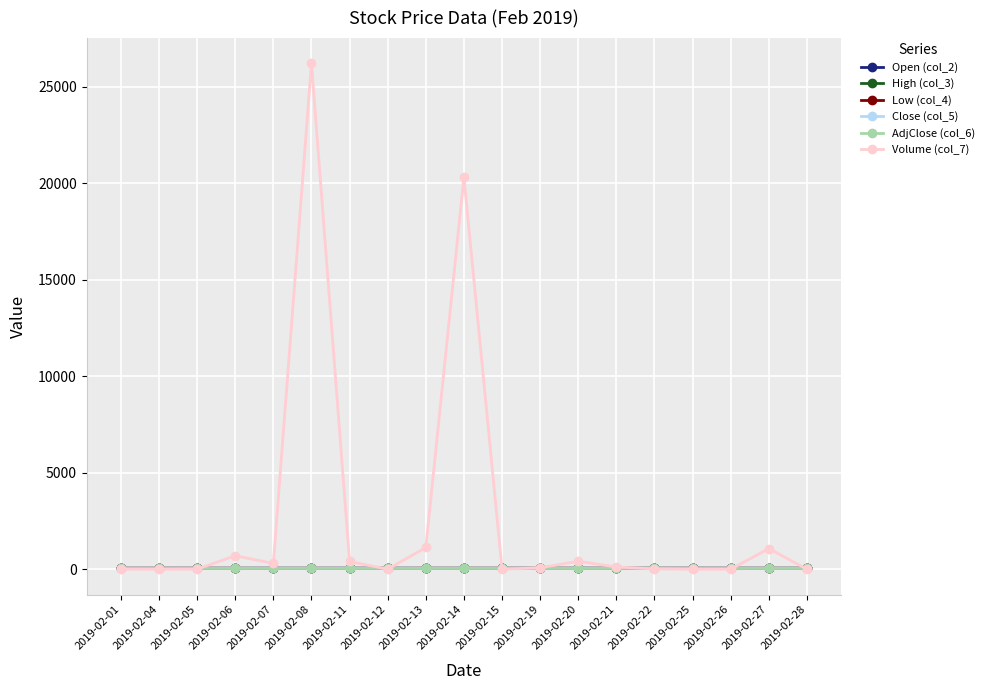

What is the difference between the second highest and second lowest values in the High (col_3) series?

0.4